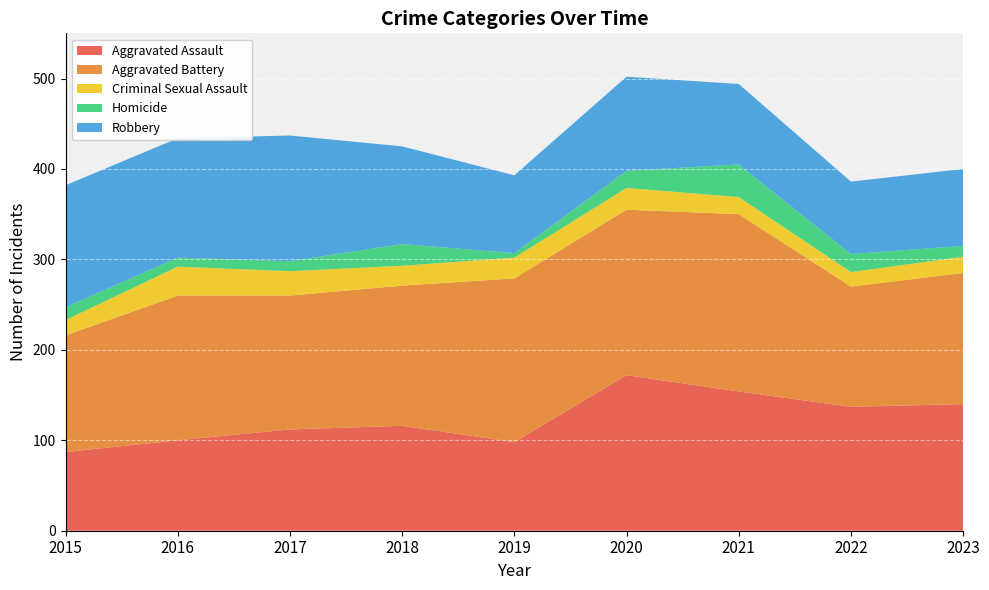

Reading left to right, list all the values displayed in this chart.

Aggravated Assault: 87	100	112	116	98	172	154	137	140
Aggravated Battery: 129	160	148	155	181	183	196	133	145
Criminal Sexual Assault: 17	32	27	22	23	24	19	16	18
Homicide: 14	10	11	24	5	19	36	20	12
Robbery: 135	132	139	108	86	104	89	80	85